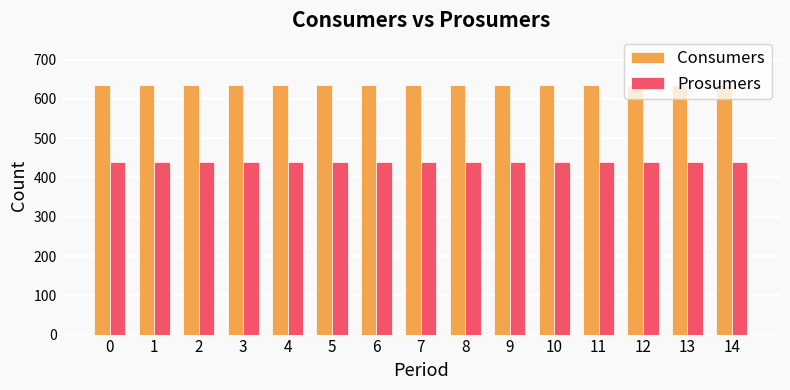

At how many categories does at least one series exceed 451?

15